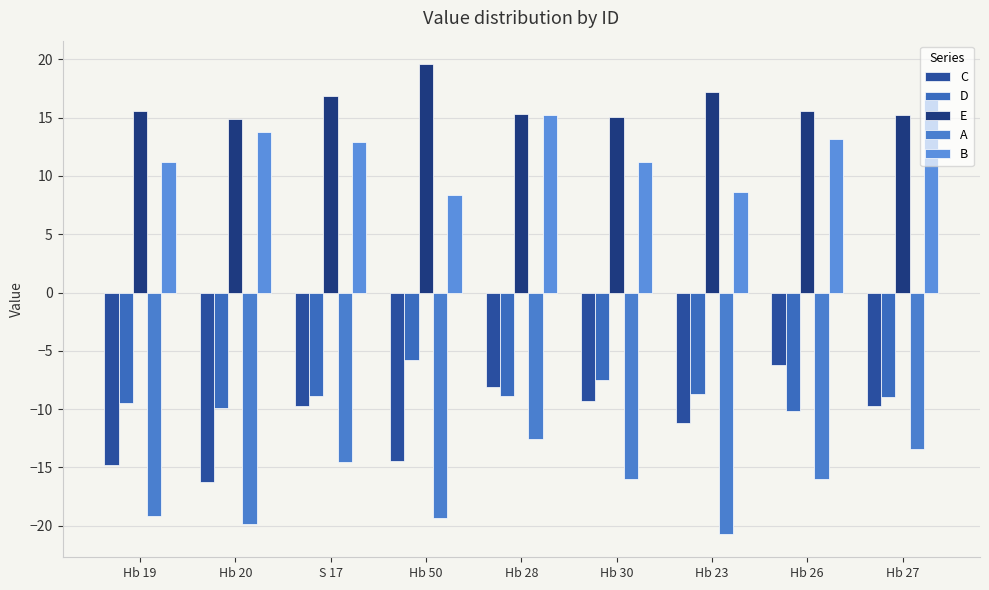

How many data points does each series have?

9